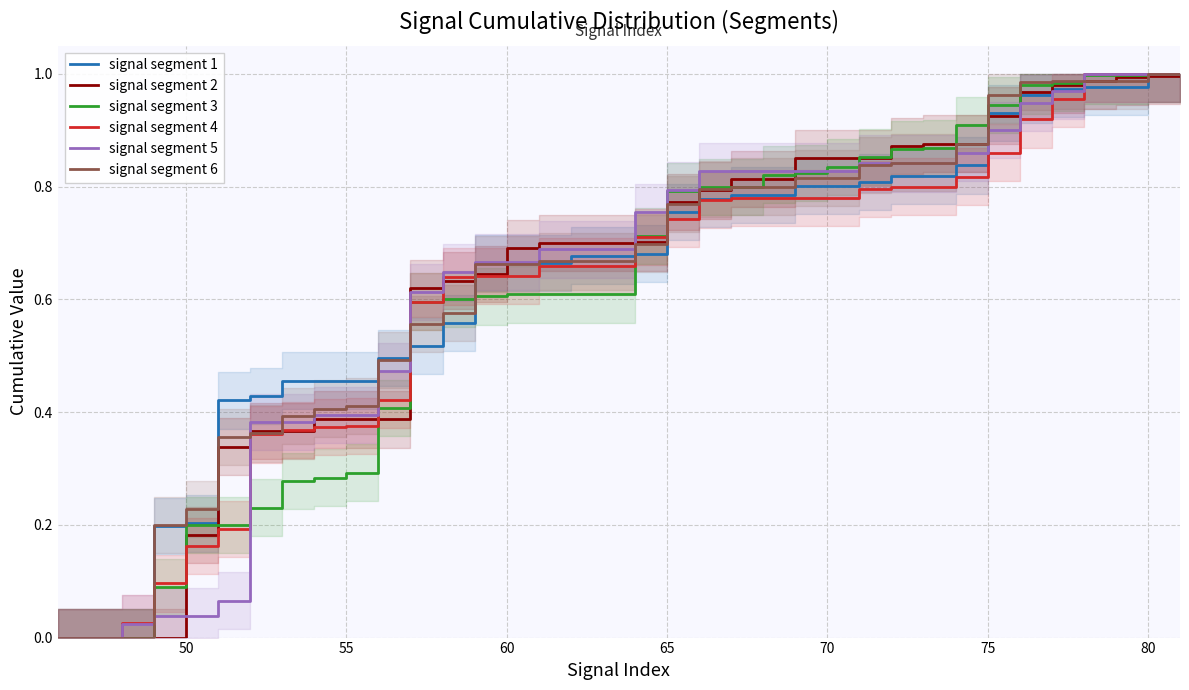

Which series has the largest total across all categories?

signal segment 6